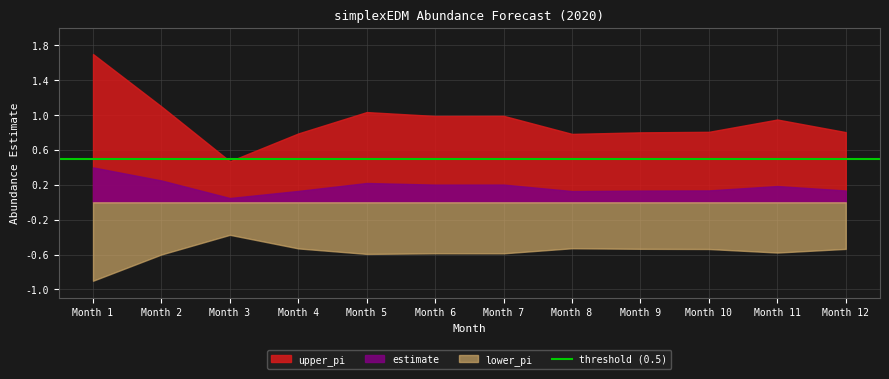

List the series in order of their overall mean, highest first.

upper_pi, estimate, lower_pi